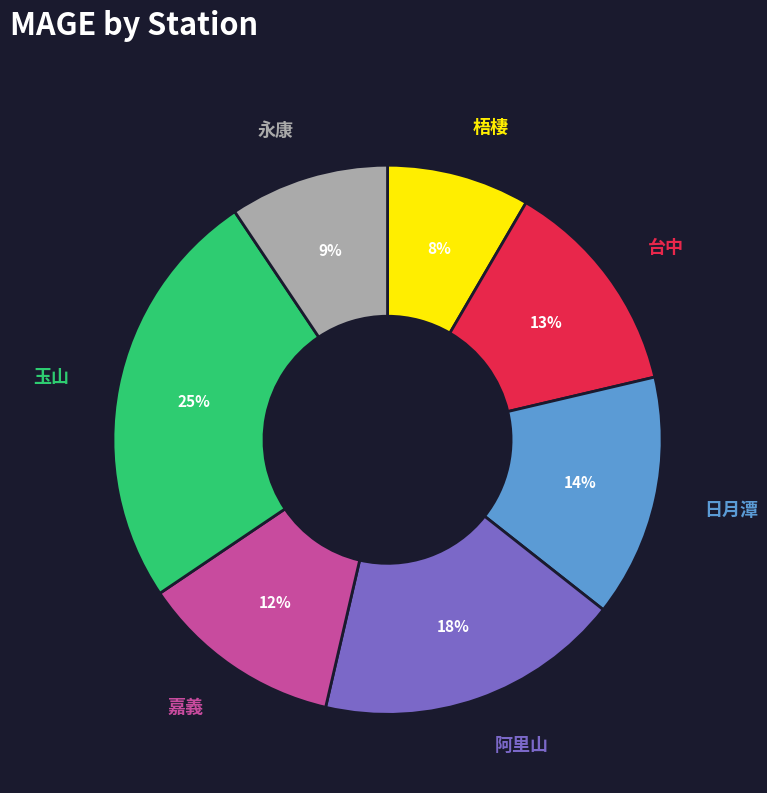

To the nearest percent, what is the difference between the largest and smallest slice percentages?

17%